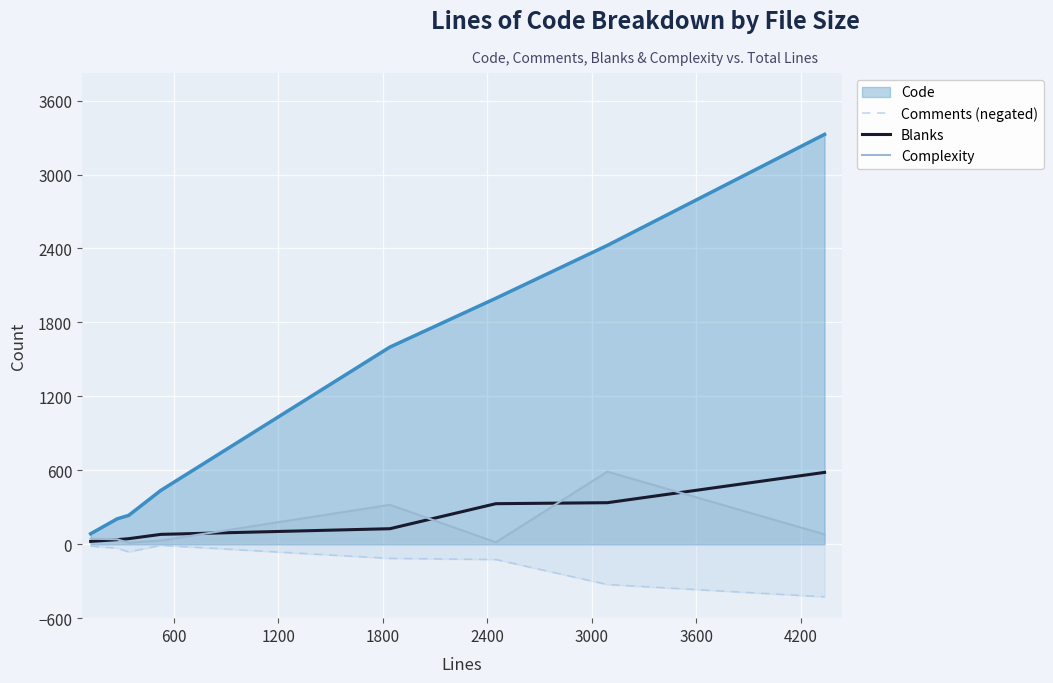

What is the maximum value shown in the chart?

3326